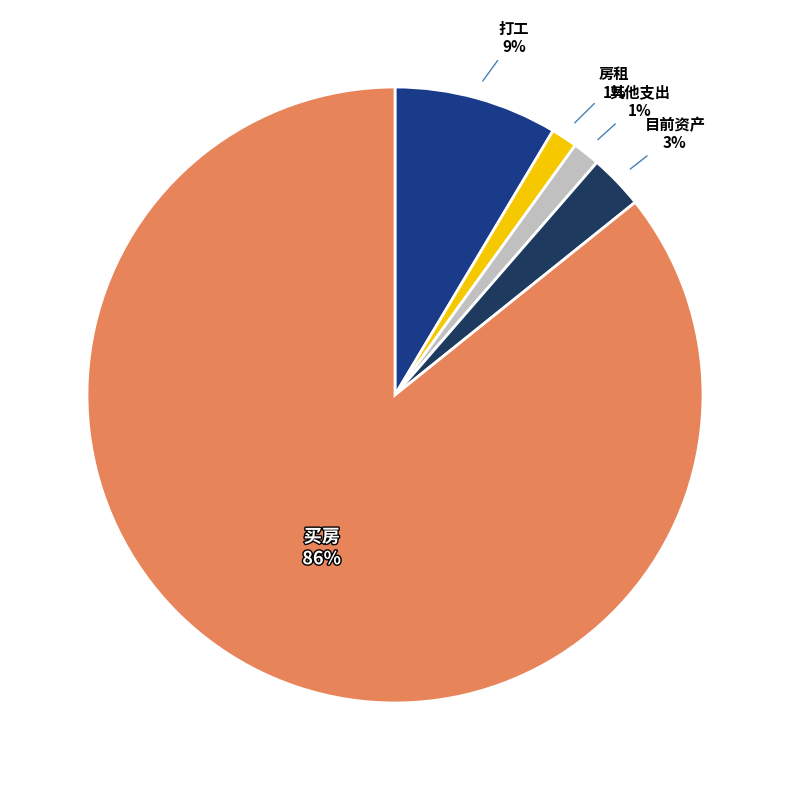

To the nearest percent, what is the average slice percentage?

20%